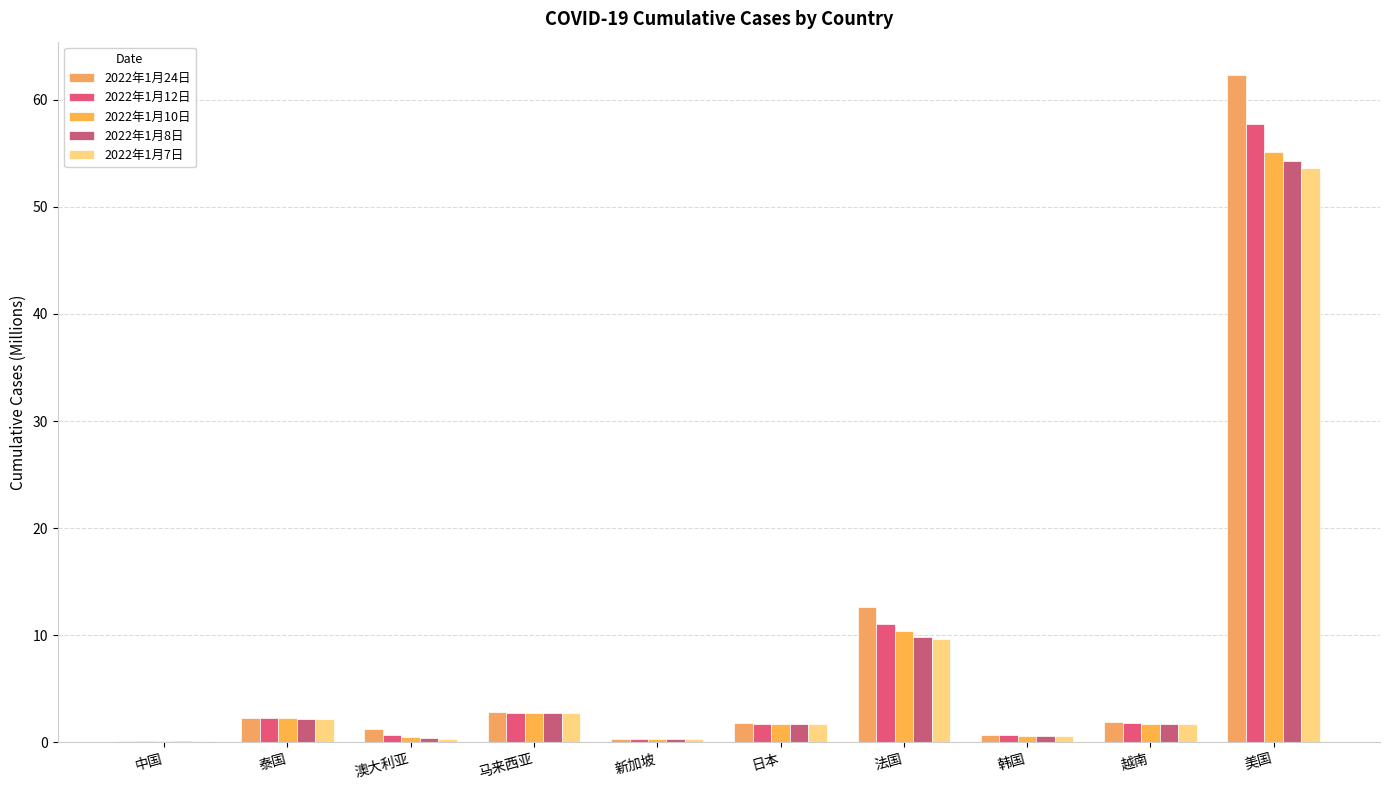

Rank the categories by 2022年1月24日 value from lowest to highest.

中国, 新加坡, 韩国, 澳大利亚, 日本, 越南, 泰国, 马来西亚, 法国, 美国